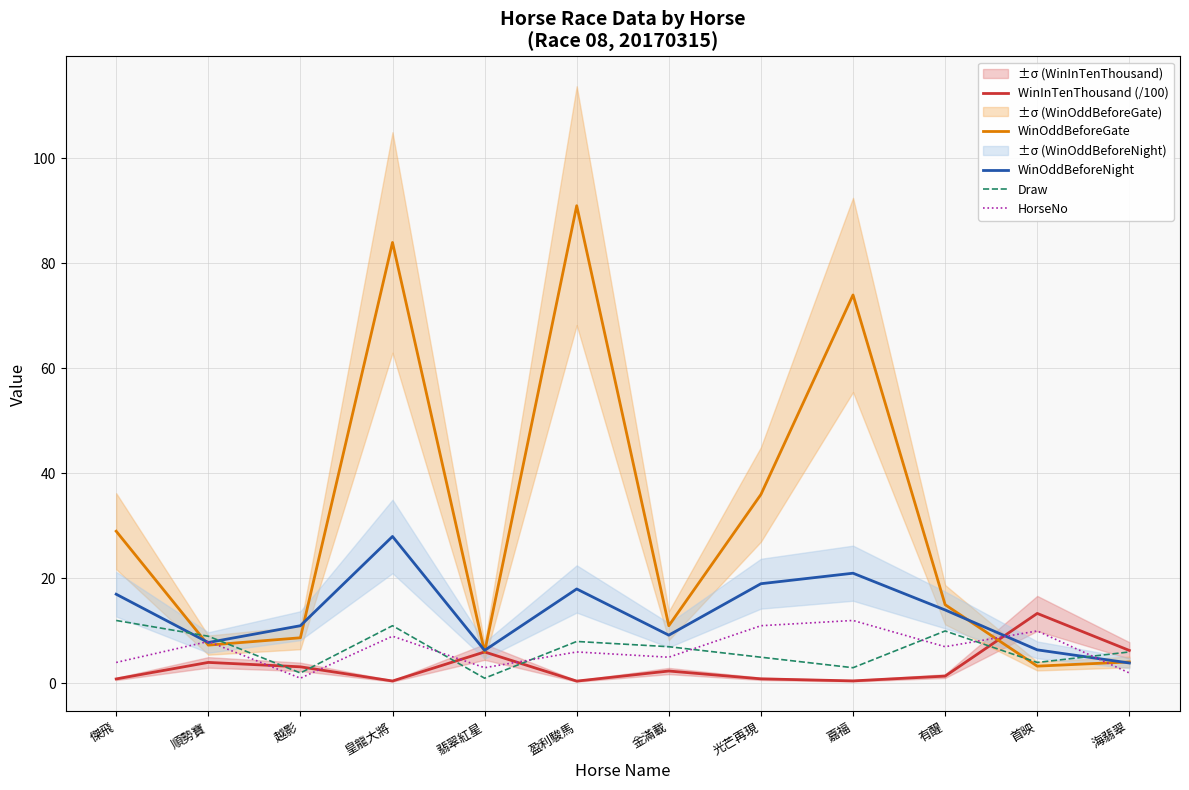

How many data points in Draw are above 7?

5